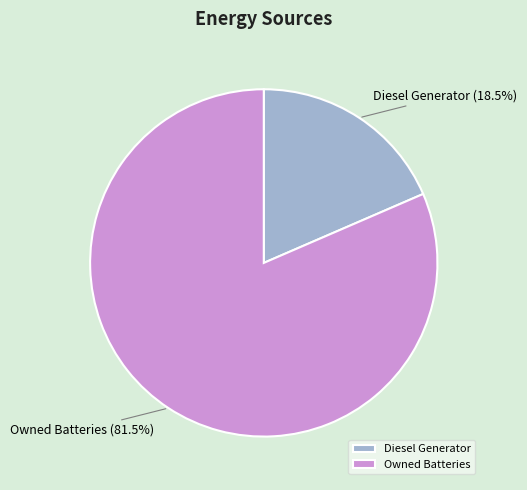

Which slice is the smallest?

Diesel Generator